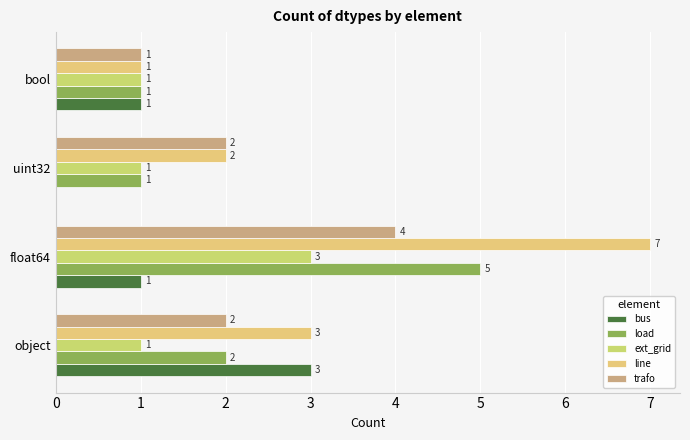

How many values in the ext_grid series exceed 1?

1